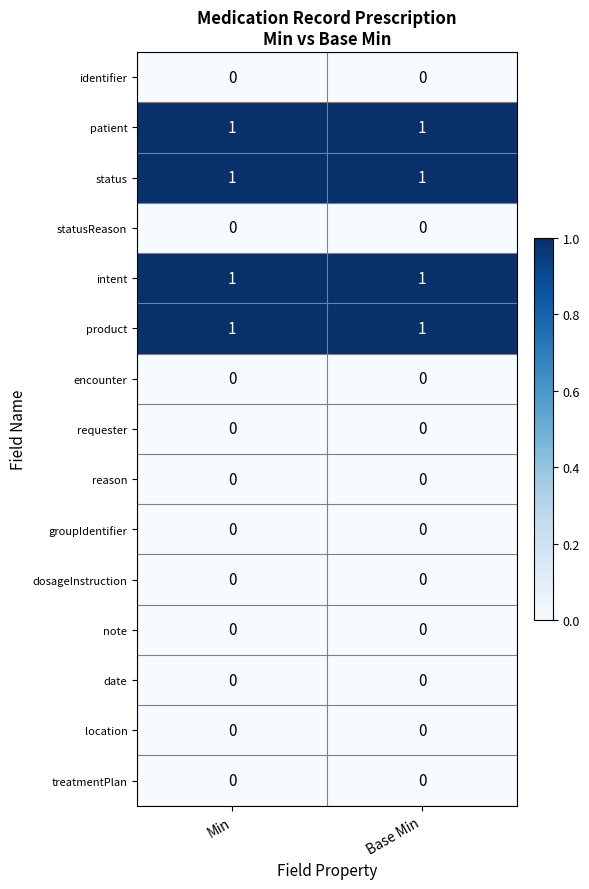

True or false: statusReason has a value of 0 at Min.

True